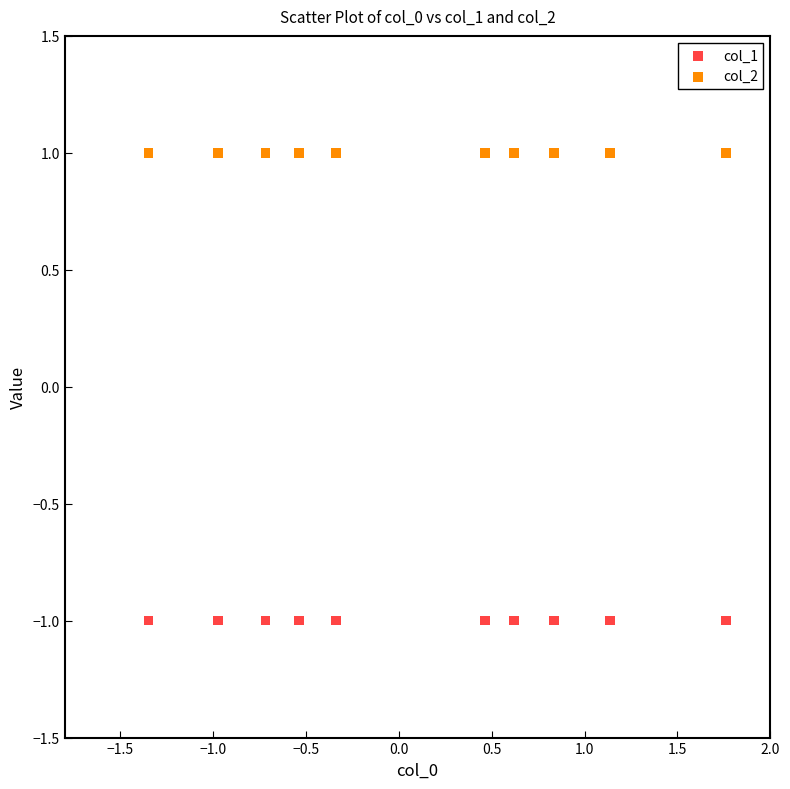

What are all the series names shown in the legend?

col_1, col_2